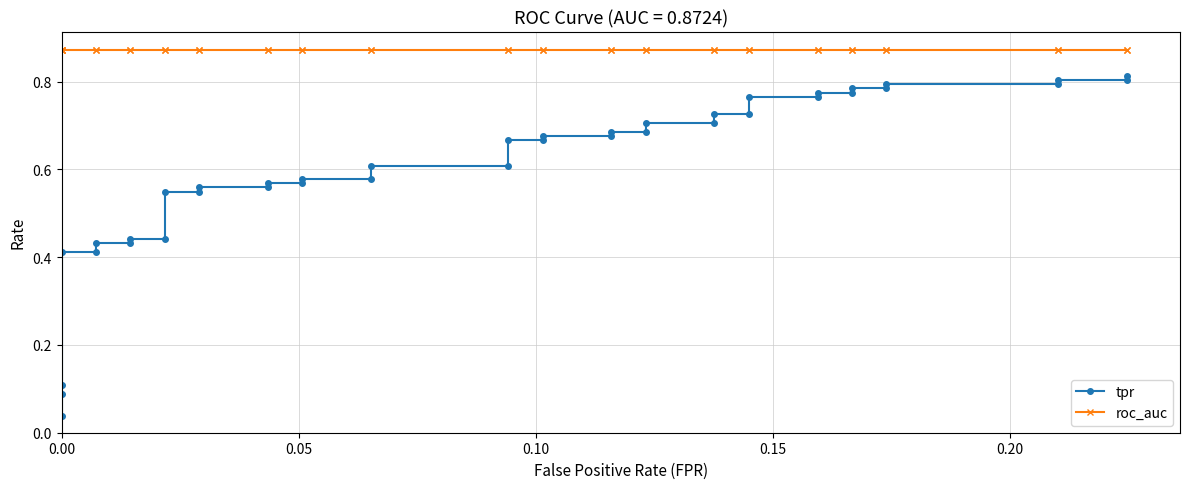

Which has a higher value, 37 or 33?

37